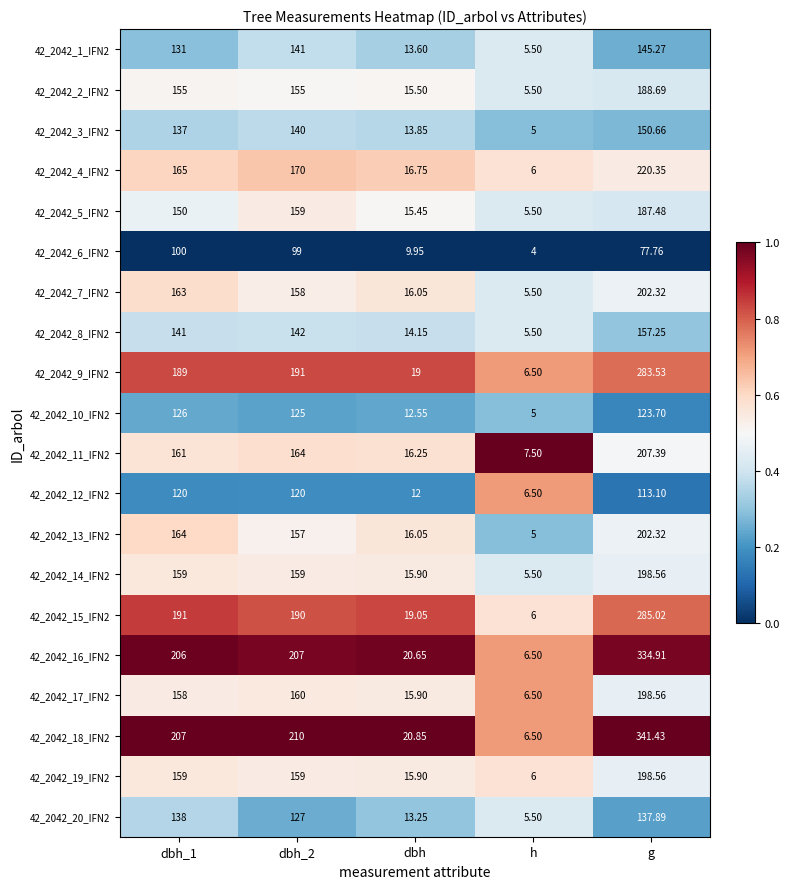

At which category is the sum across all series the highest?

g